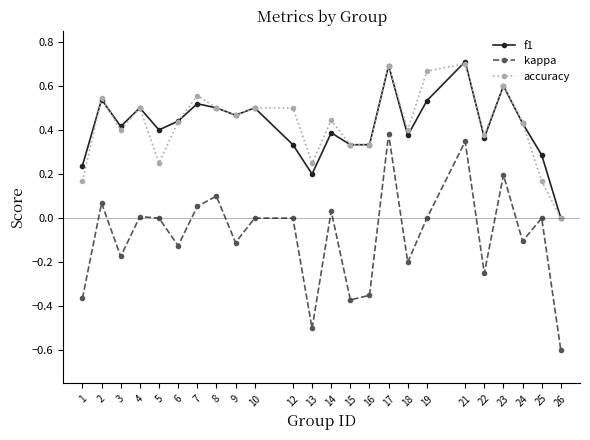

In f1, how many points are higher than both neighbors (excluding endpoints)?

8